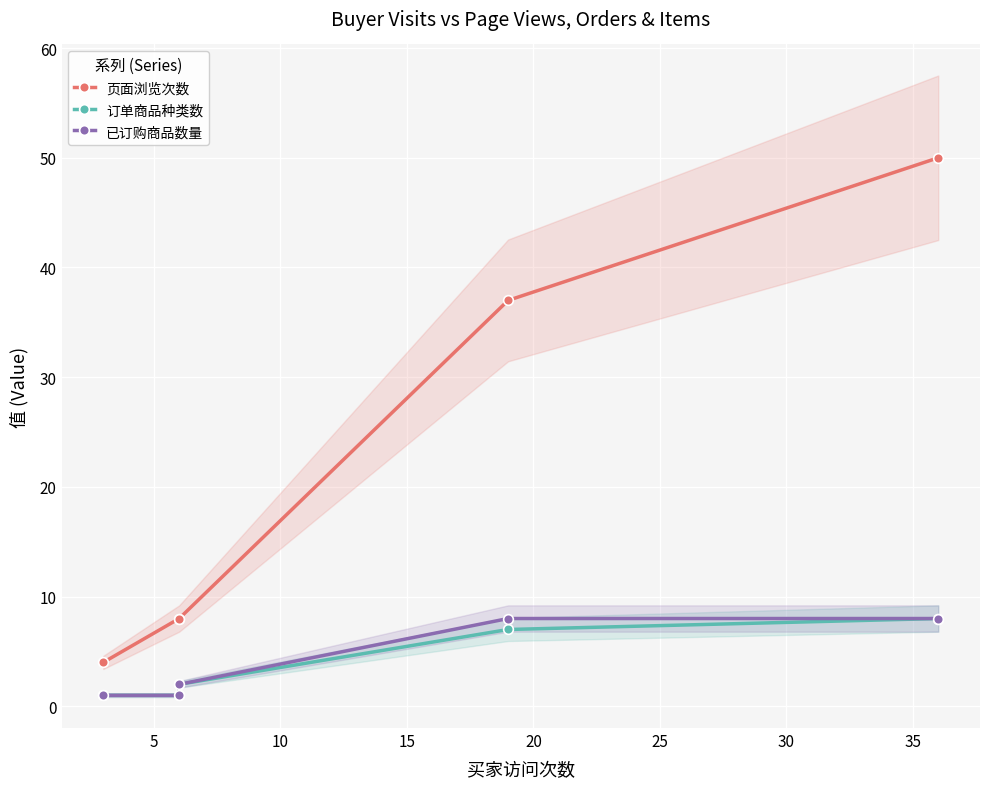

What is the difference between the 订单商品种类数 values at 15 and 5?

6